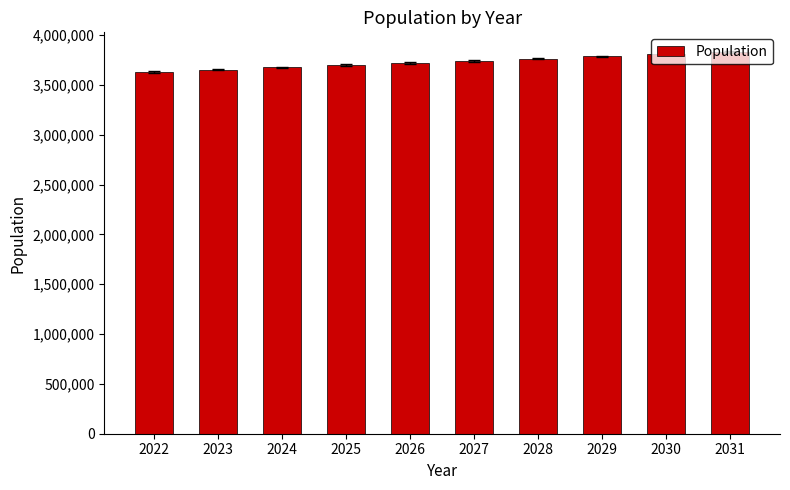

The chart shows a value of 811600.0 at 2028. True or false?

False